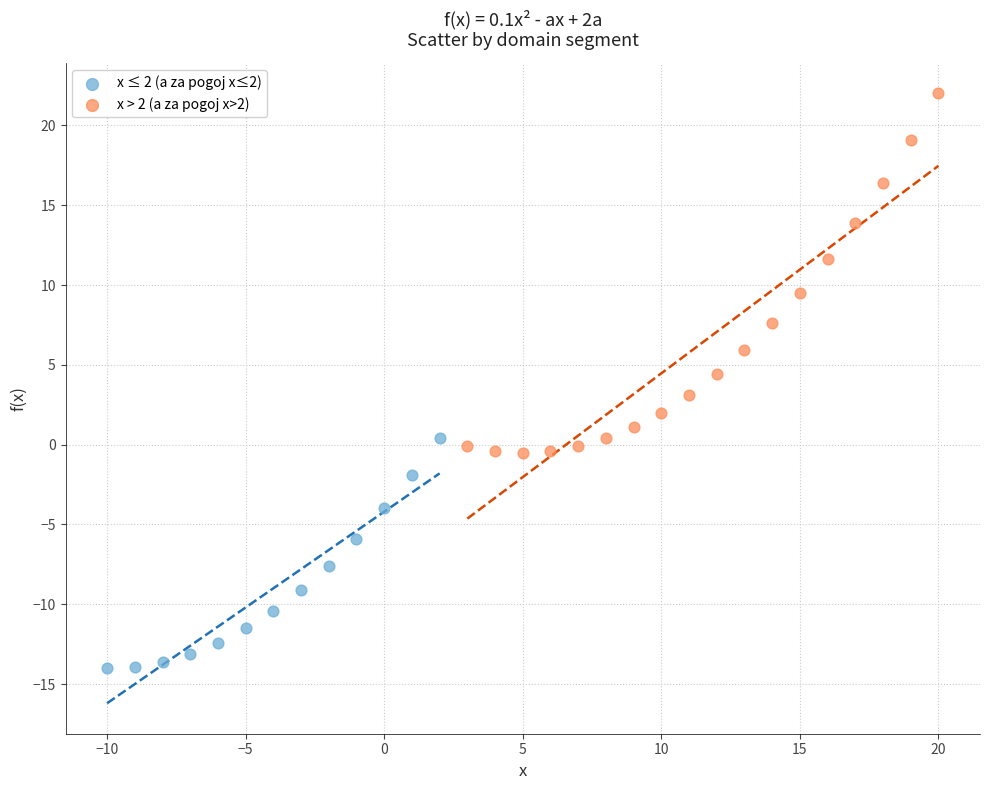

Which series contains the lowest Y value?

x ≤ 2 (a za pogoj x≤2)